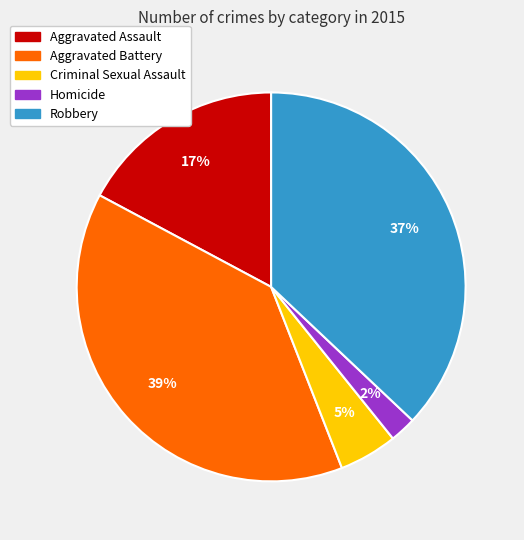

The Robbery slice represents 27% of the pie. True or false?

False